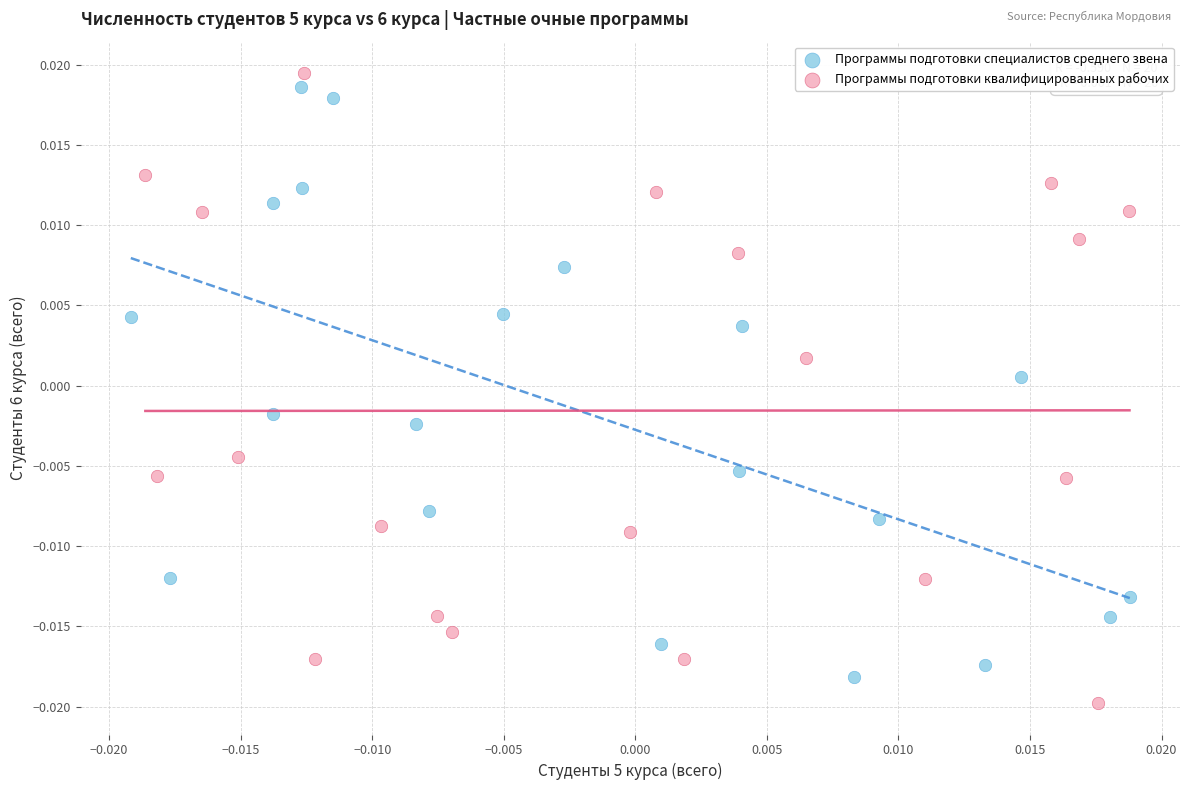

Which series contains the lowest Y value?

Программы подготовки квалифицированных рабочих